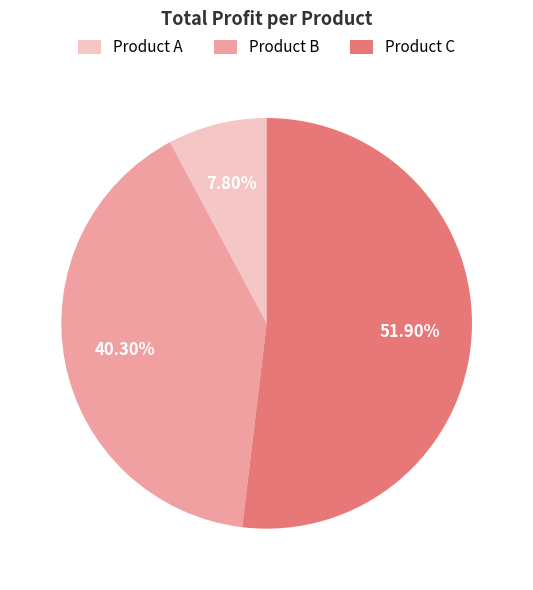

How many slices are in this pie chart?

3